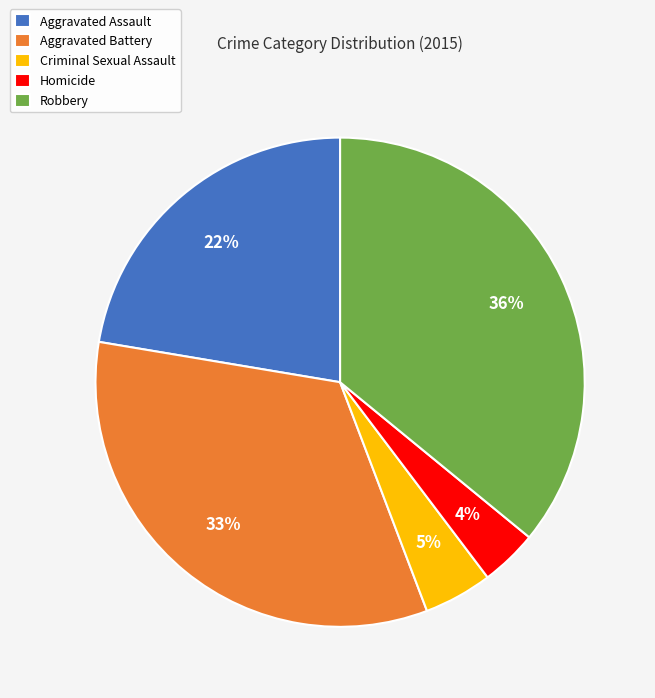

Rank the categories by value from lowest to highest.

Homicide, Criminal Sexual Assault, Aggravated Assault, Aggravated Battery, Robbery